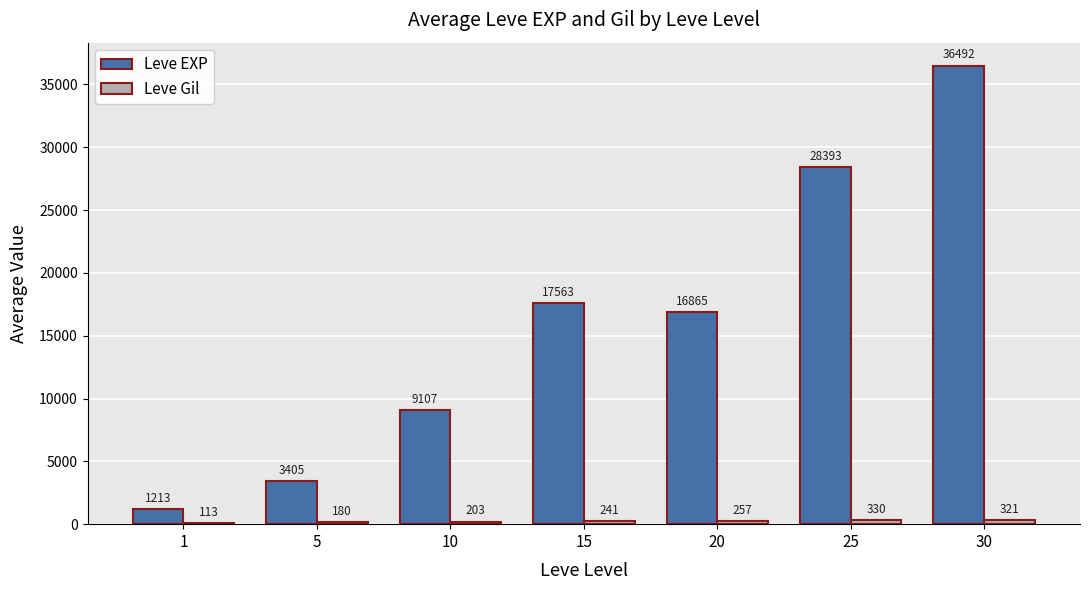

At which category is the sum across all series the highest?

30